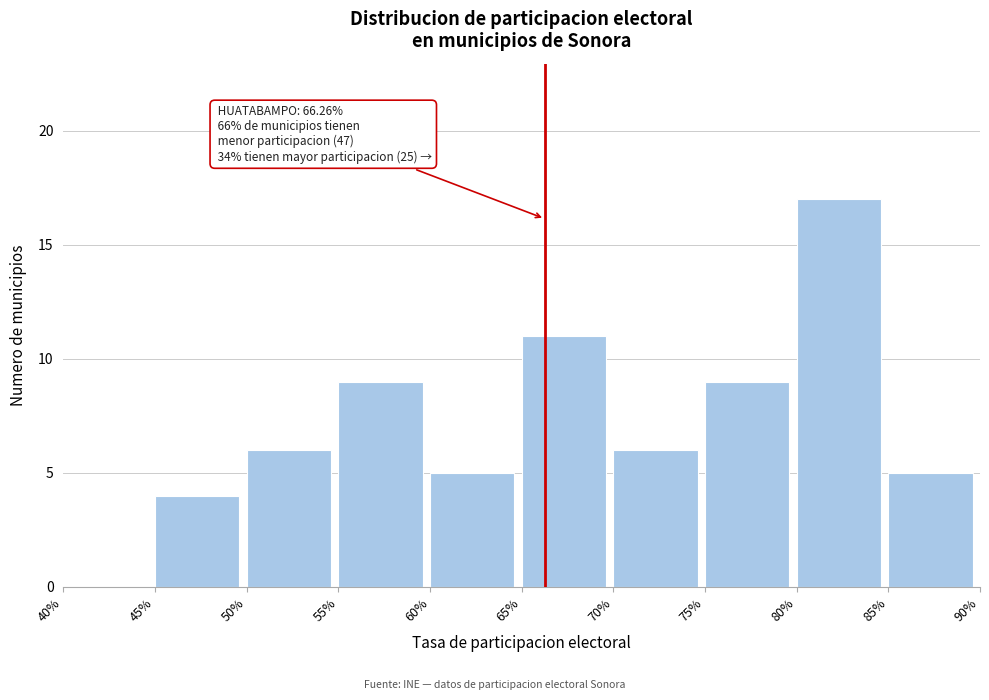

Reading left to right, list all the values displayed in this chart.

40%=0	45%=4	50%=6	55%=9	60%=5	65%=11	70%=6	75%=9	80%=17	85%=5